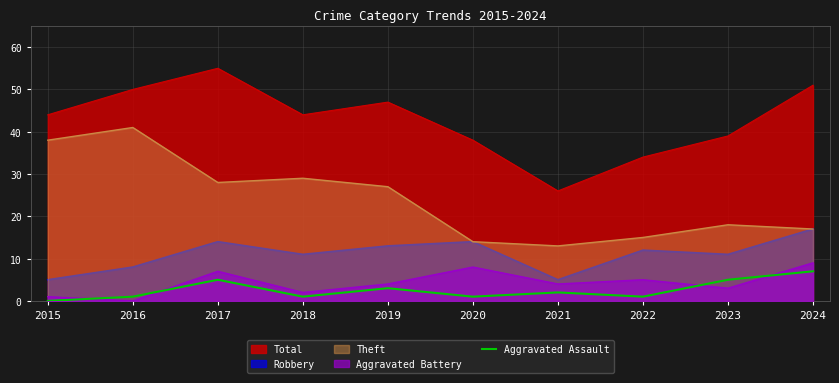

The chart shows a value of 0 at 2018. True or false?

False